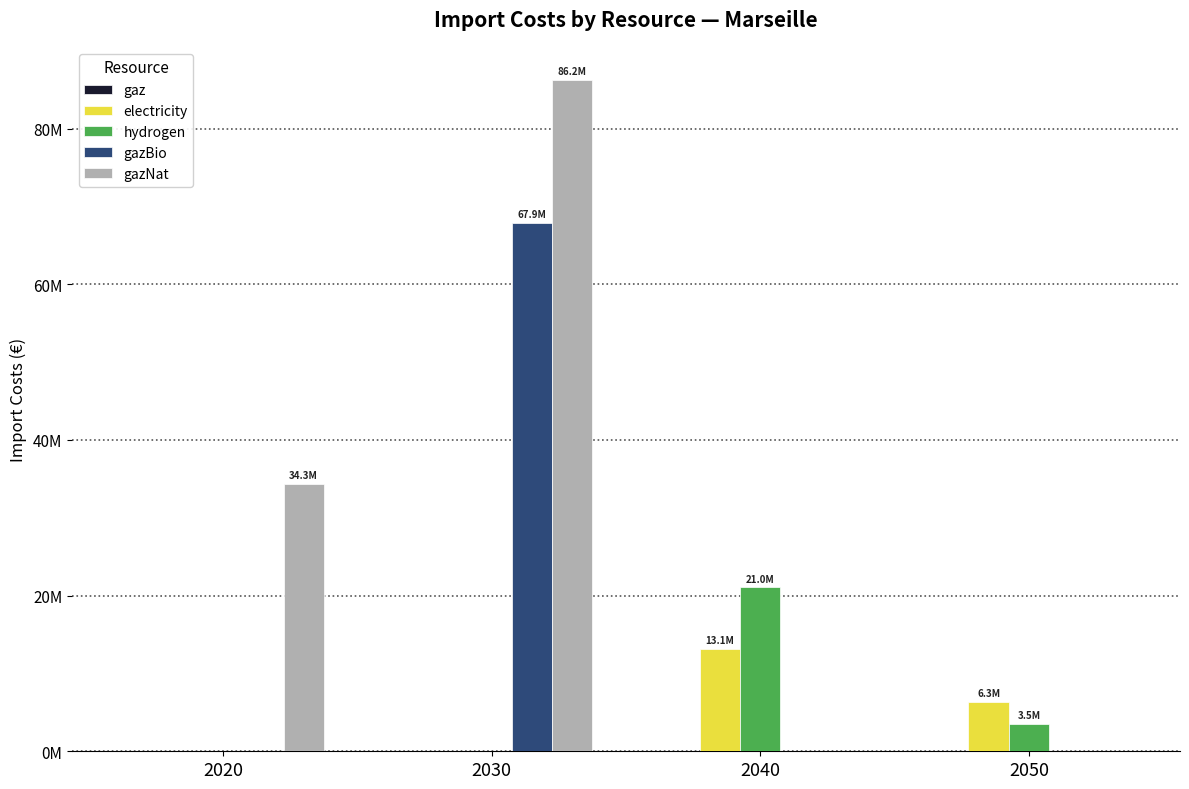

Between 2040 and 2050, which series saw the biggest shift?

hydrogen